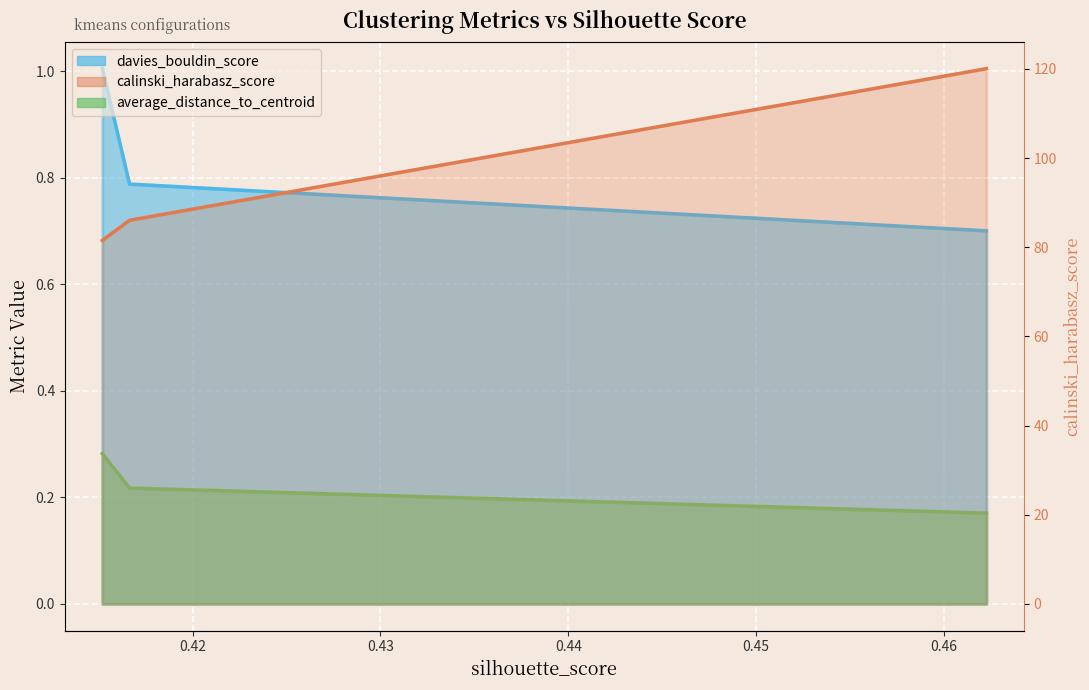

At which label is davies_bouldin_score closest to 0?

0.46225627122484947